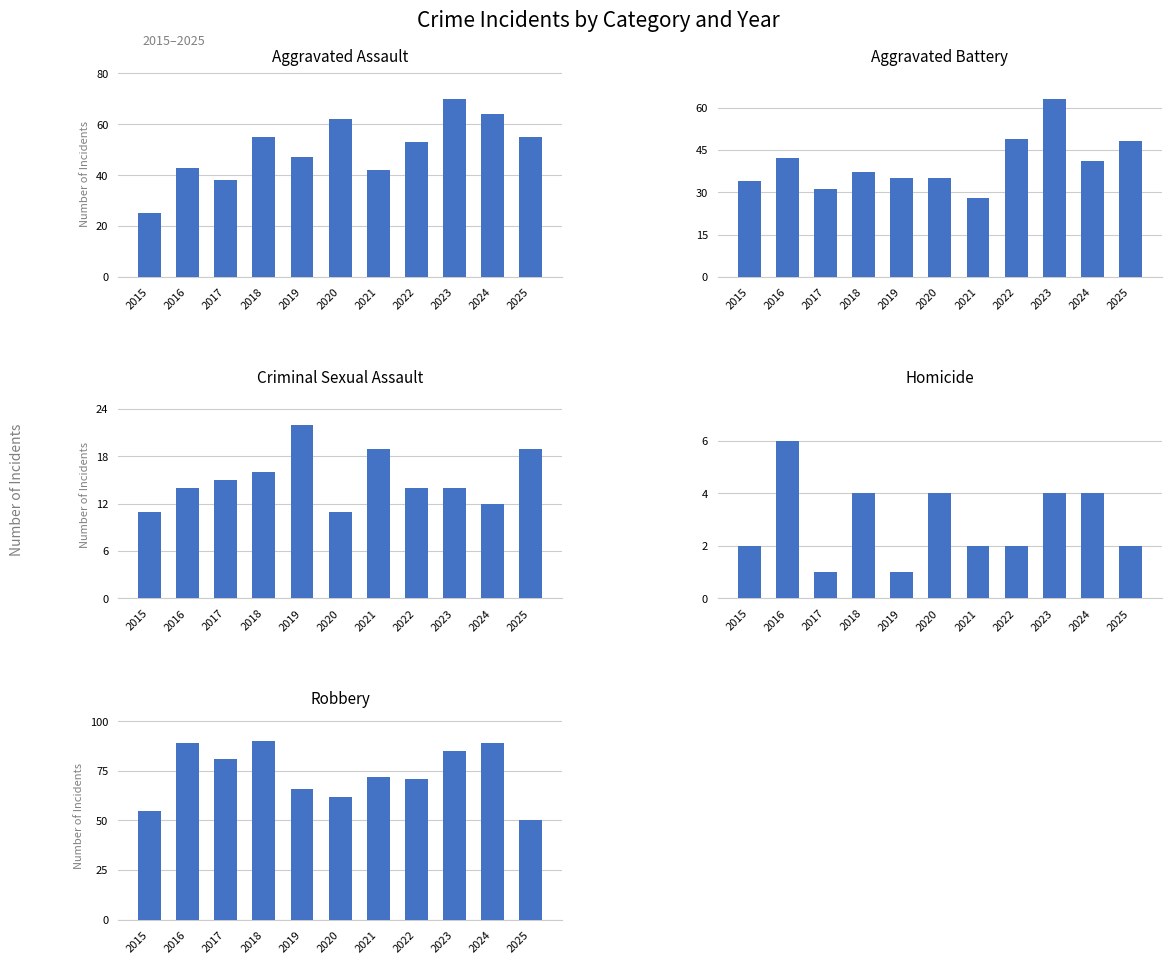

Reading left to right, list all the values displayed in this chart.

Aggravated Assault: 2015=25	2016=43	2017=38	2018=55	2019=47	2020=62	2021=42	2022=53	2023=70	2024=64	2025=55
Aggravated Battery: 2015=34	2016=42	2017=31	2018=37	2019=35	2020=35	2021=28	2022=49	2023=63	2024=41	2025=48
Criminal Sexual Assault: 2015=11	2016=14	2017=15	2018=16	2019=22	2020=11	2021=19	2022=14	2023=14	2024=12	2025=19
Homicide: 2015=2	2016=6	2017=1	2018=4	2019=1	2020=4	2021=2	2022=2	2023=4	2024=4	2025=2
Robbery: 2015=55	2016=89	2017=81	2018=90	2019=66	2020=62	2021=72	2022=71	2023=85	2024=89	2025=50